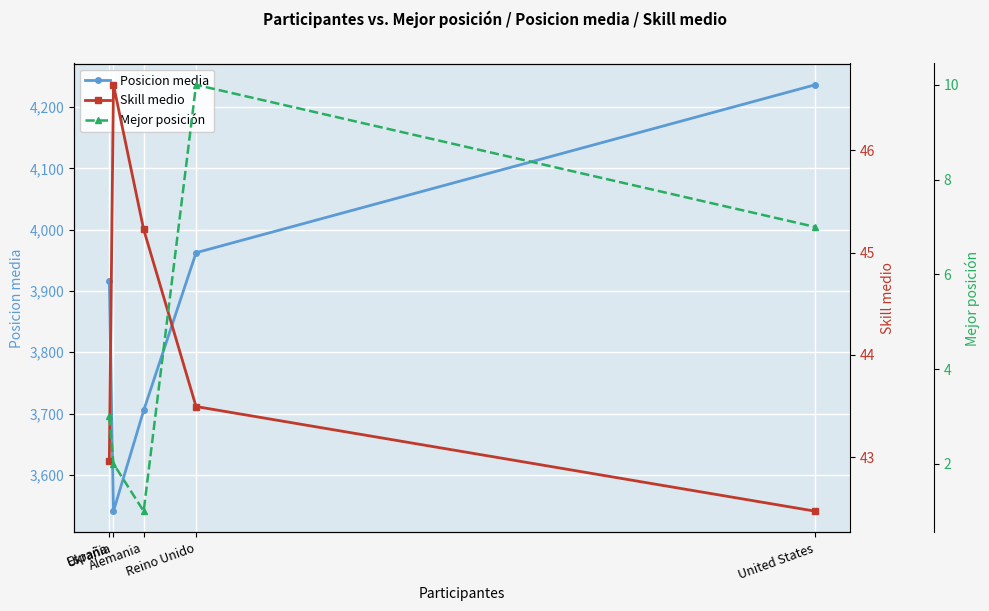

What is the difference between the highest and lowest values at Alemania?

3704.0